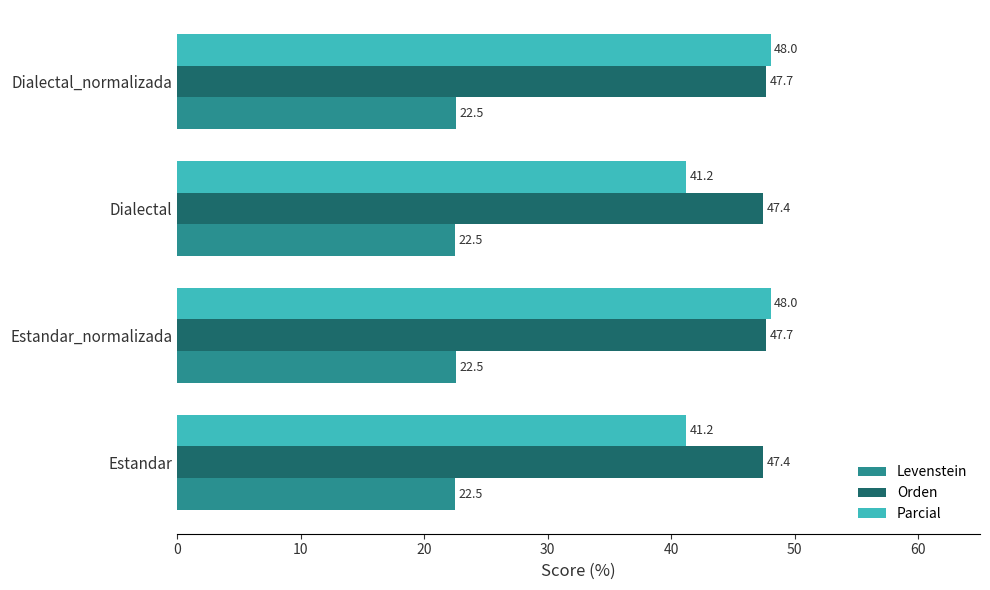

Is it true that Levenstein equals 22.5 at Estandar_normalizada?

True